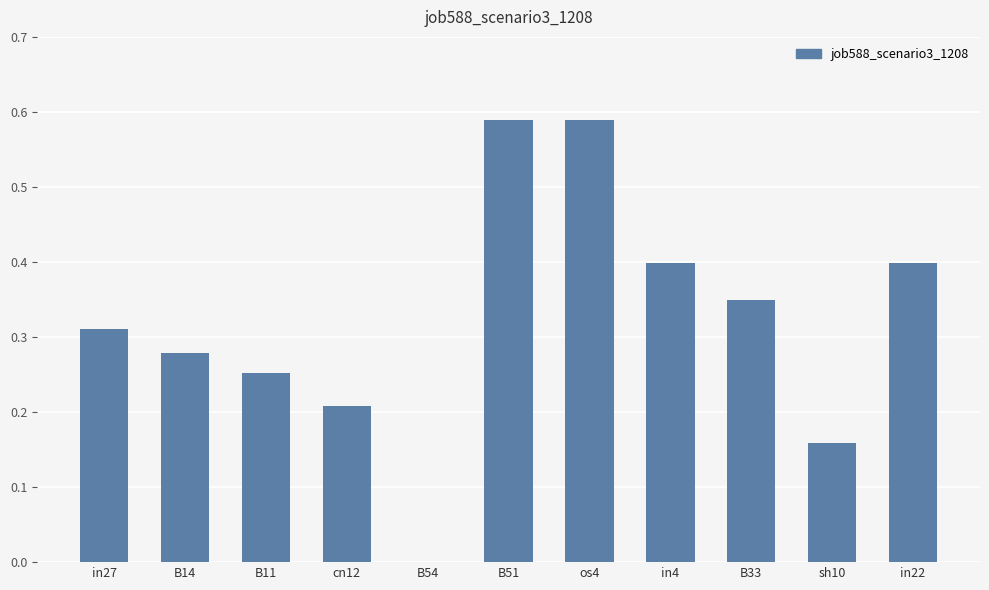

What is the change in value from in27 to B54?

-0.3